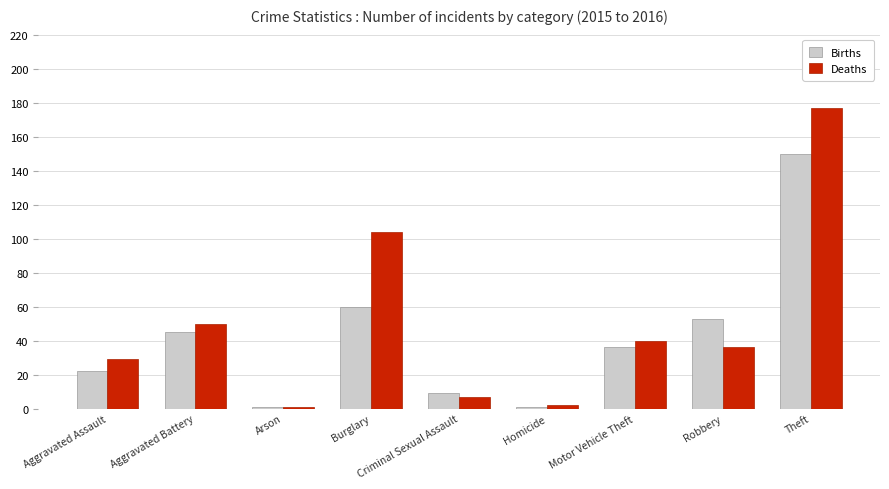

Rank the series at Robbery from highest to lowest value.

Births, Deaths